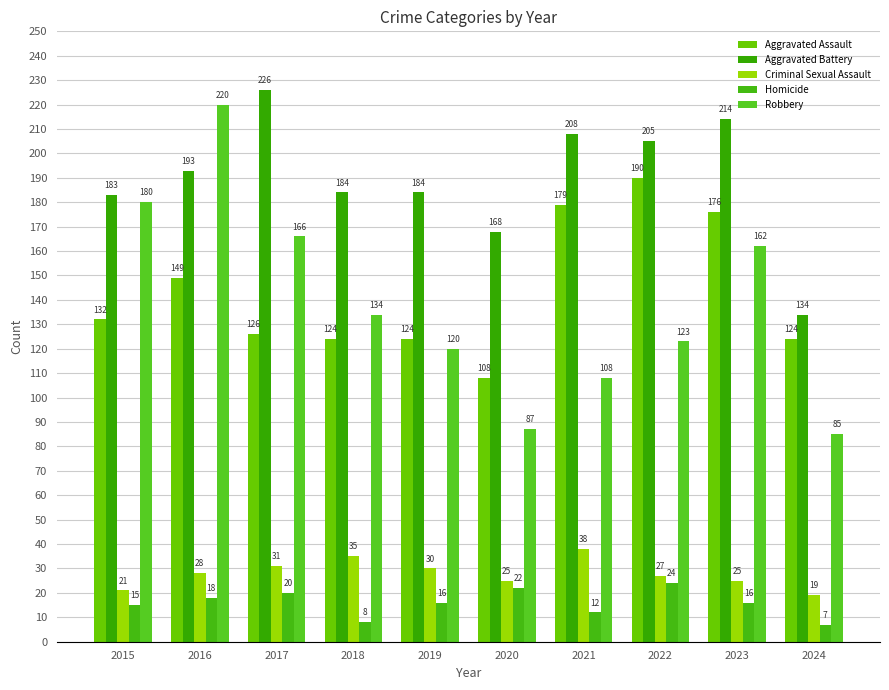

How many distinct data groups are displayed?

5